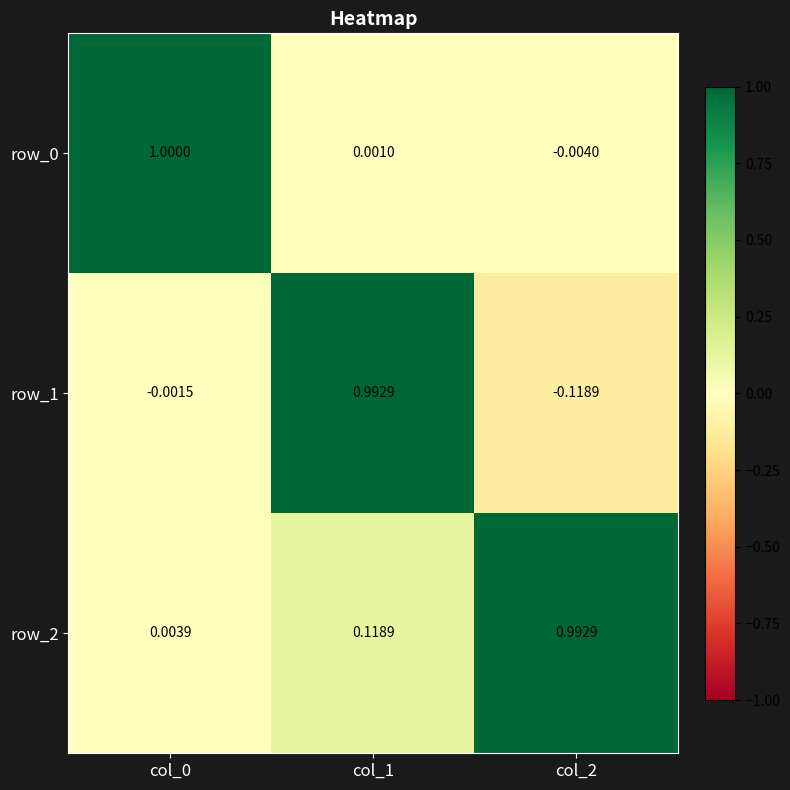

Is the value of row_1 at col_2 greater than the value of row_2 at col_0?

No